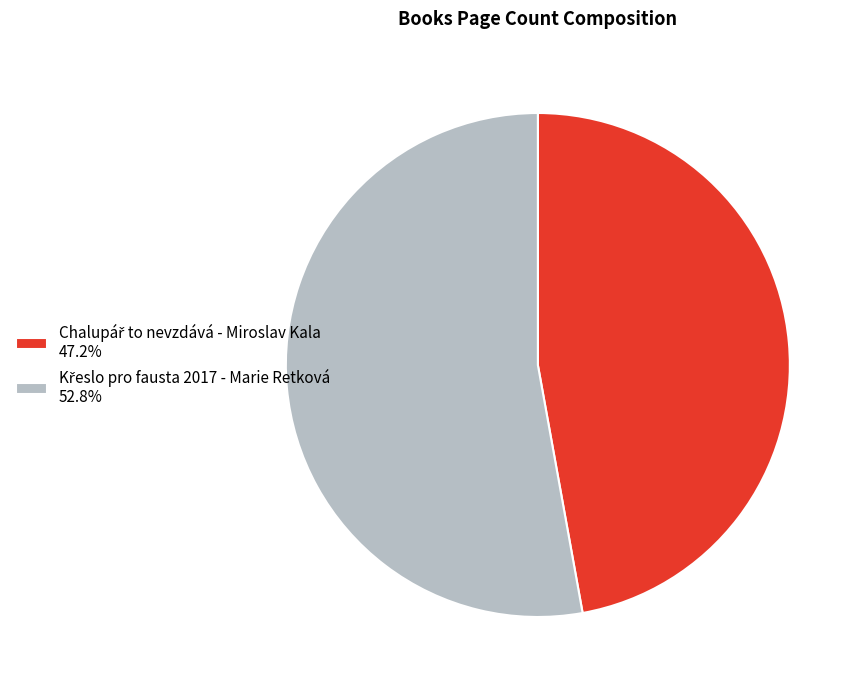

Is there any slice that represents more than half of the pie?

Yes